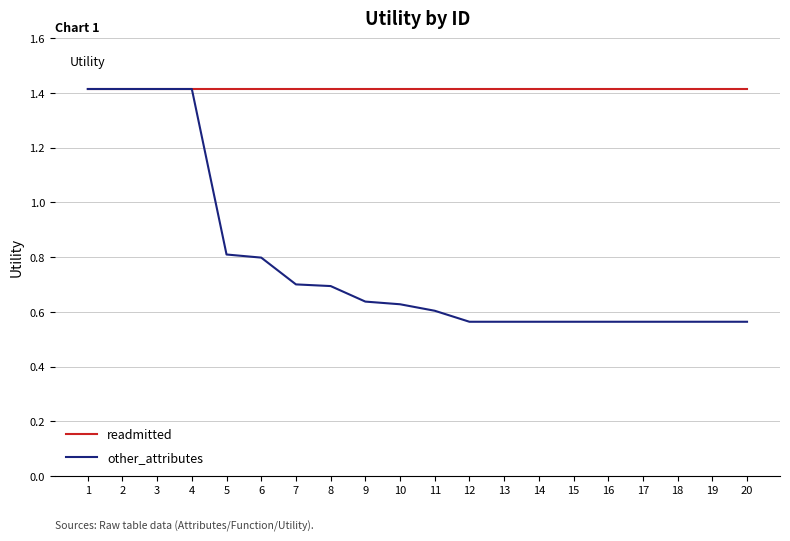

Which series has the largest total across all categories?

readmitted